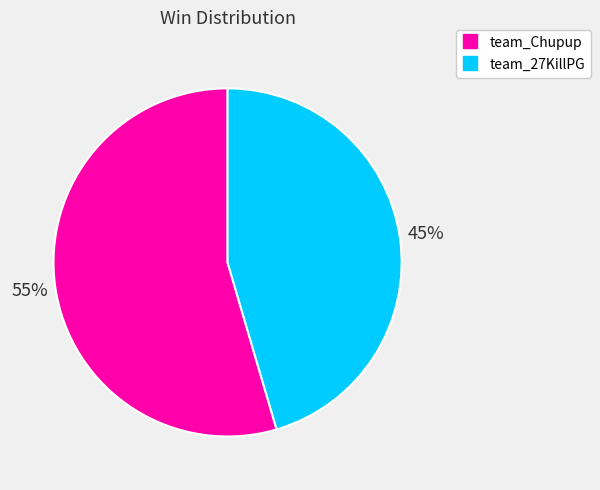

Does team_Chupup account for over 50% of the chart?

Yes